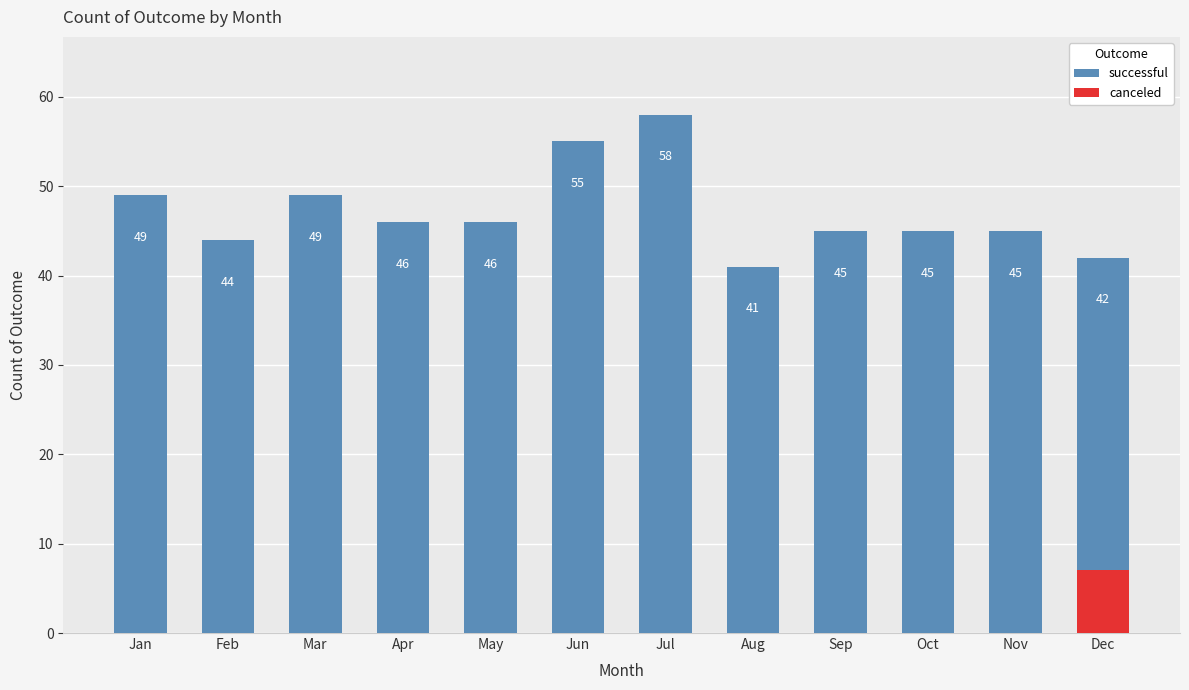

Is it true that the value at Mar is 49?

True